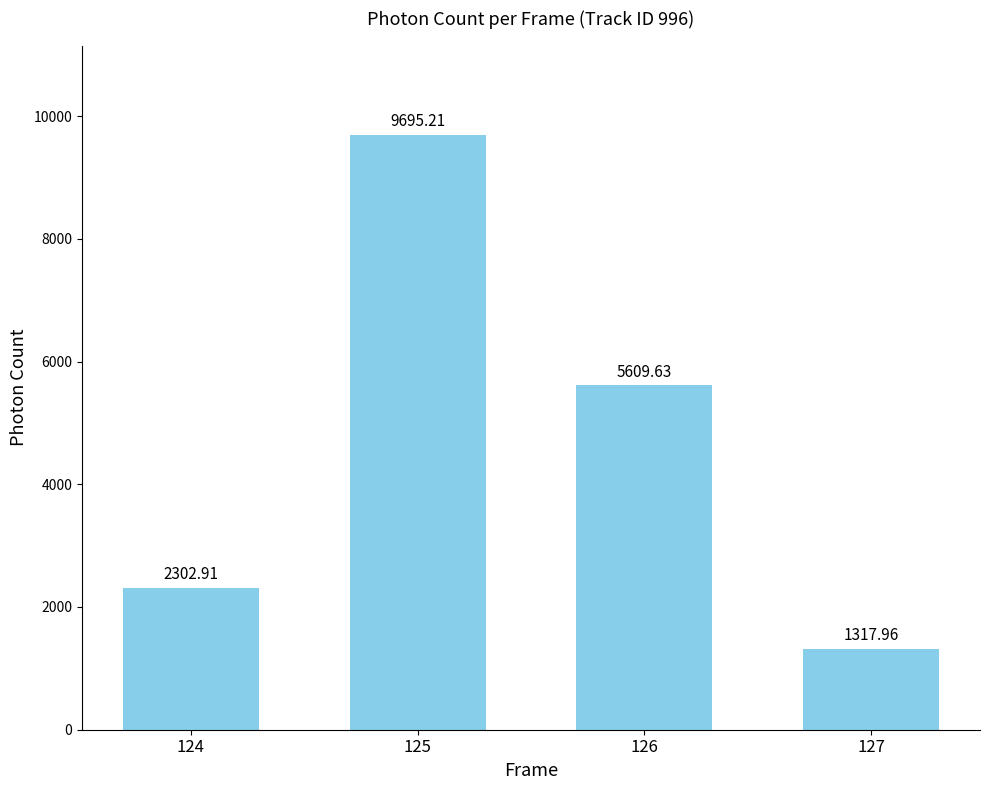

Which has a higher value, 125 or 127?

125